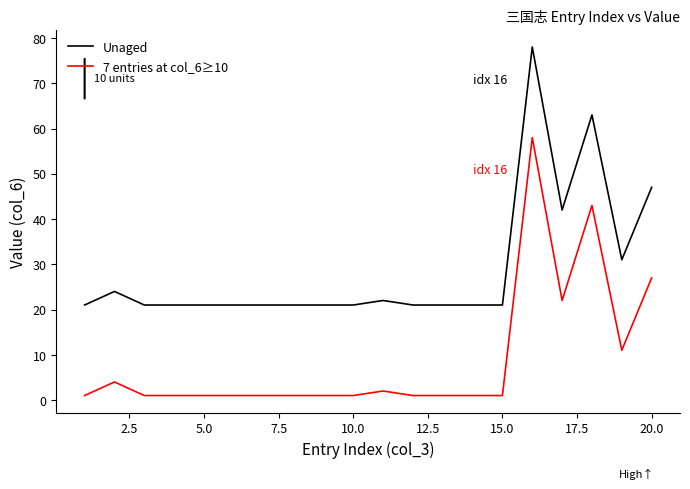

What is the difference between the maximum and minimum values in the Unaged series?

57